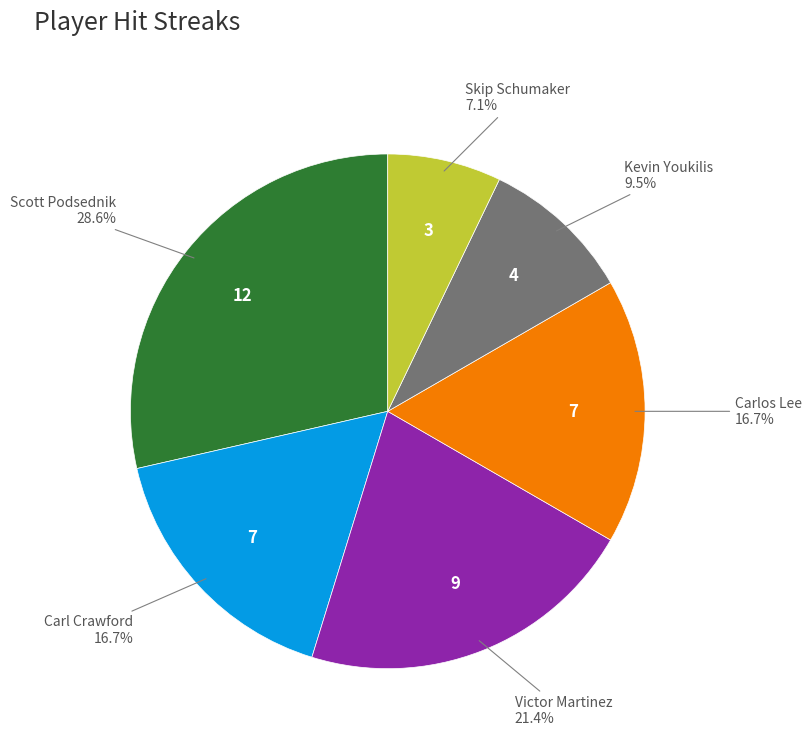

True or false: Skip Schumaker accounts for 7% of the total.

True